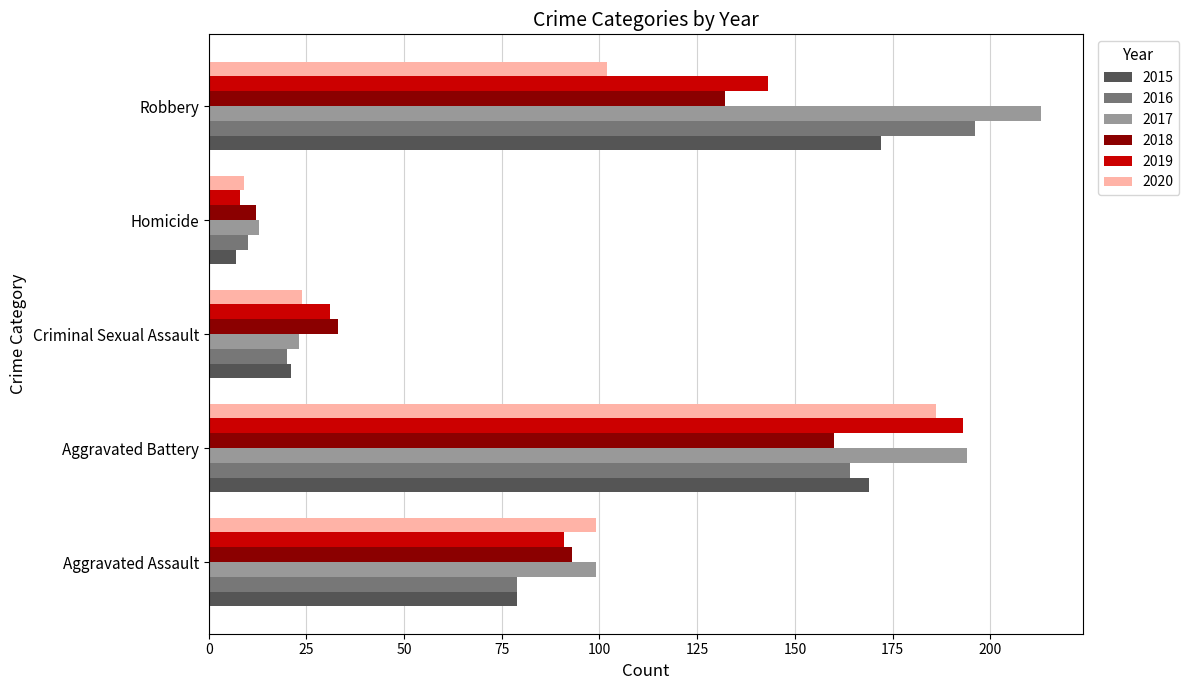

At how many categories does at least one series exceed 138?

2